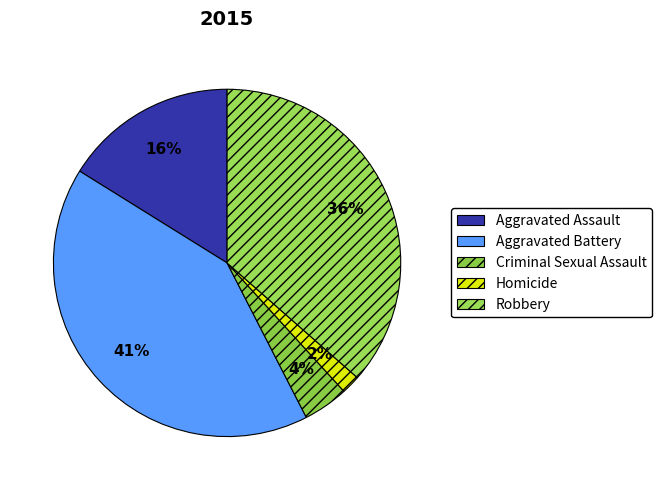

What is the ratio of the value at Robbery to the value at Homicide?

20.8